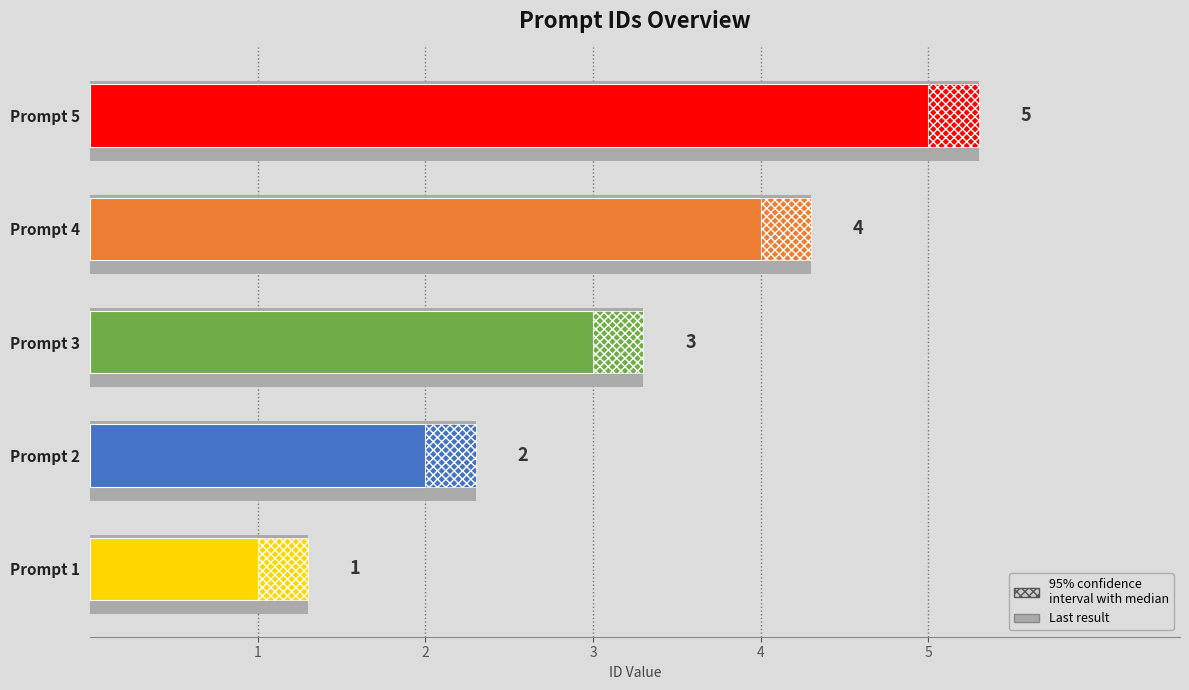

The chart shows a value of 2 at Prompt 3. True or false?

False